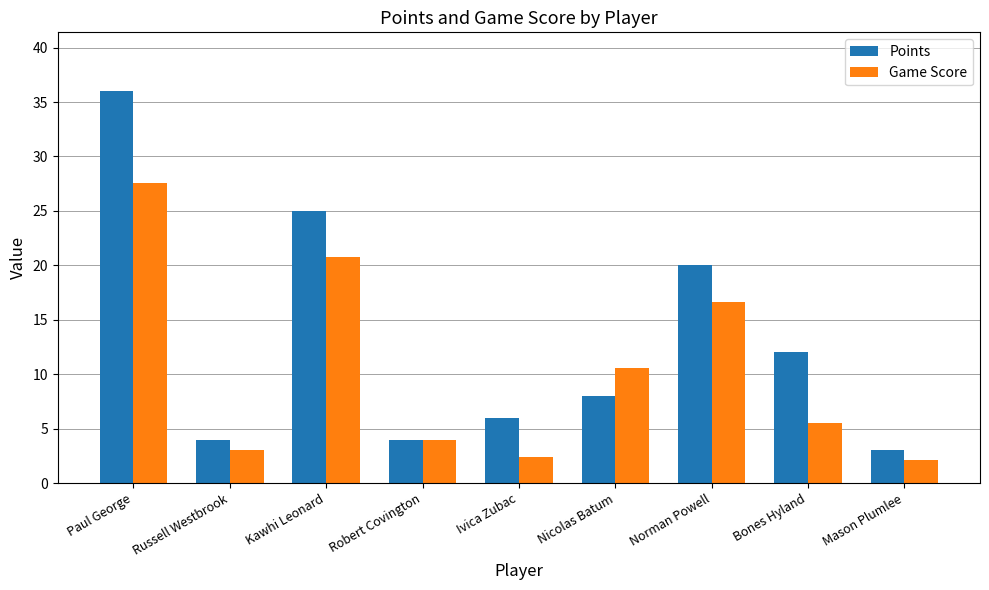

List the series in order of their peak value, highest first.

Points, Game Score